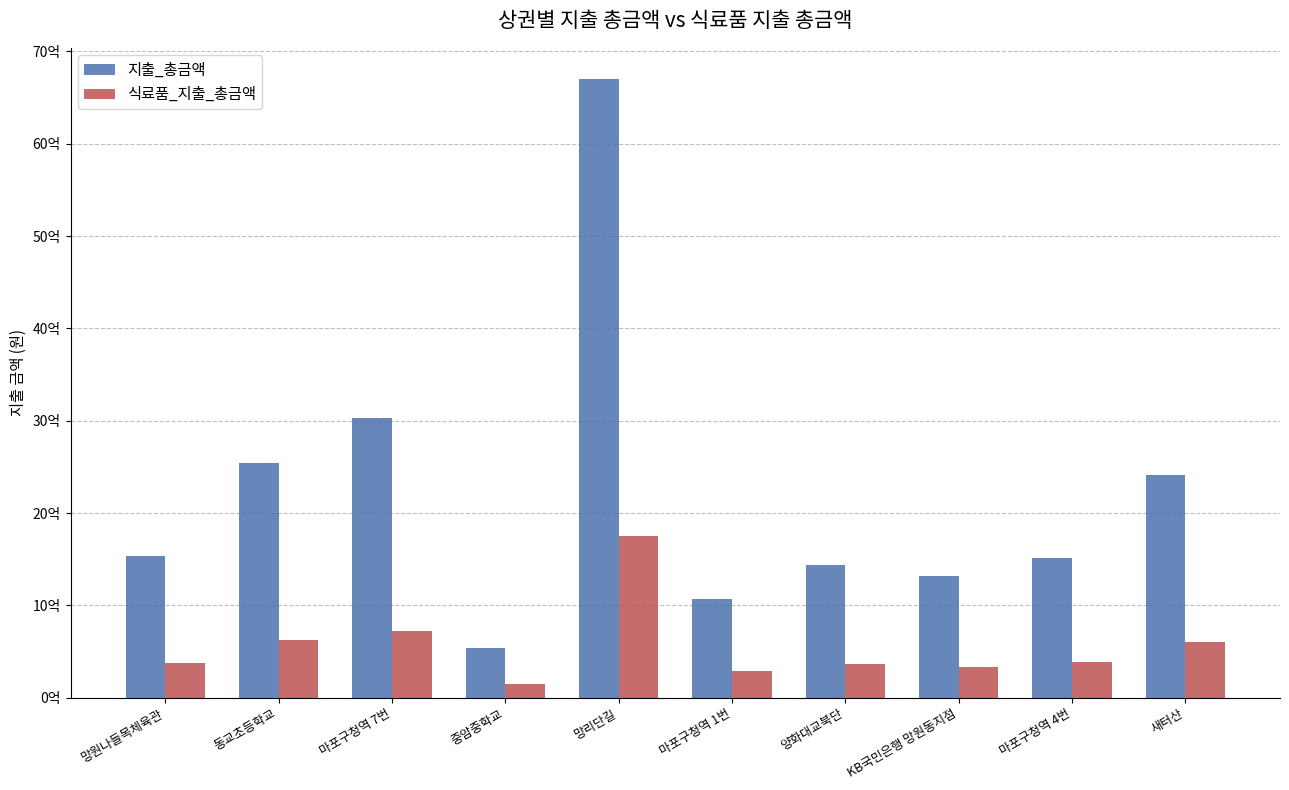

Does the chart contain any negative values?

No